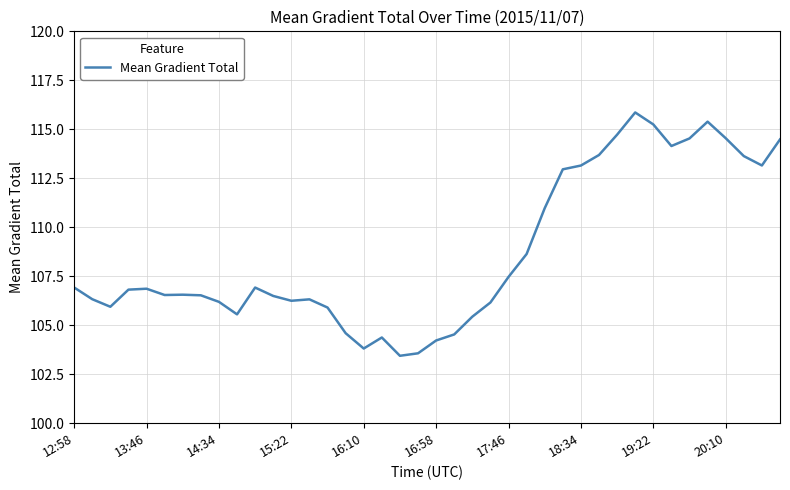

What is the smallest value displayed?

103.4